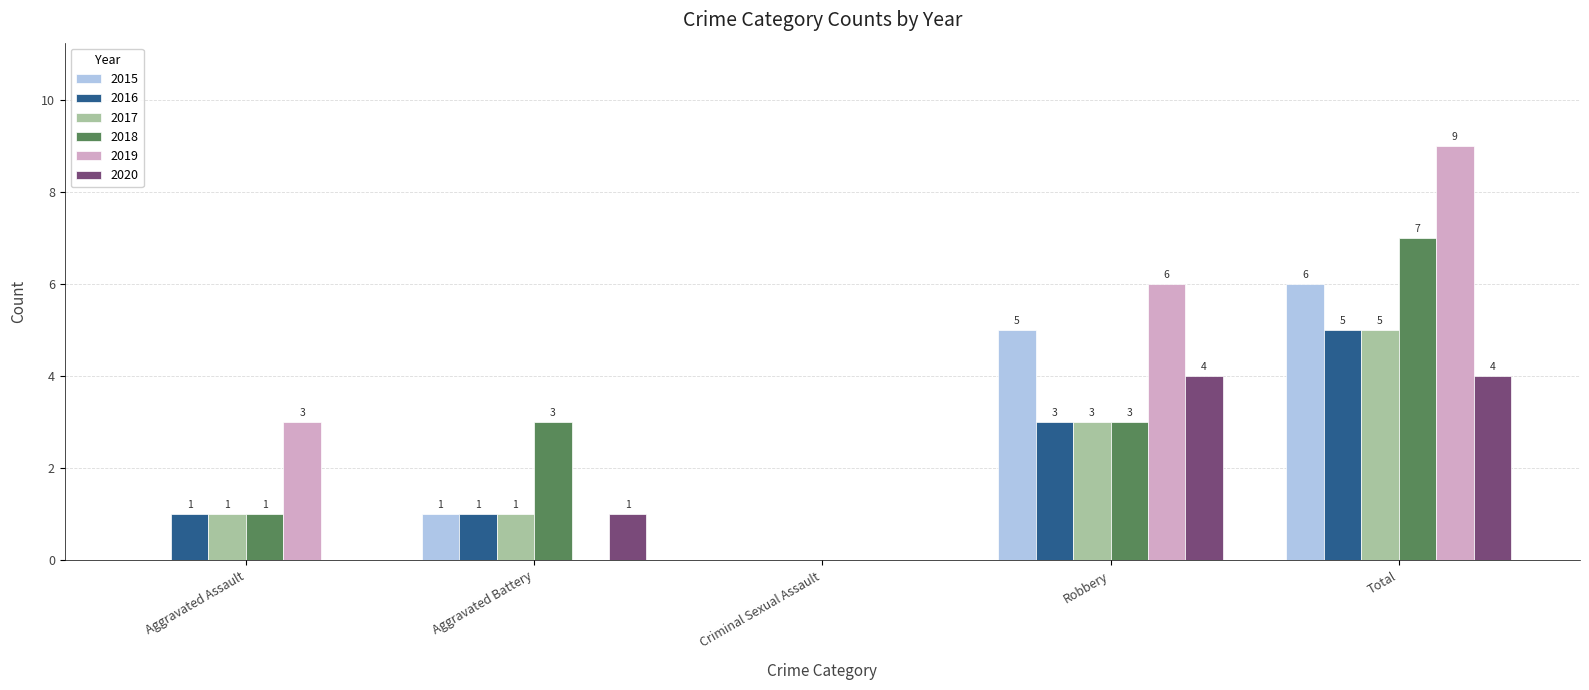

Which series has the largest total across all categories?

2019